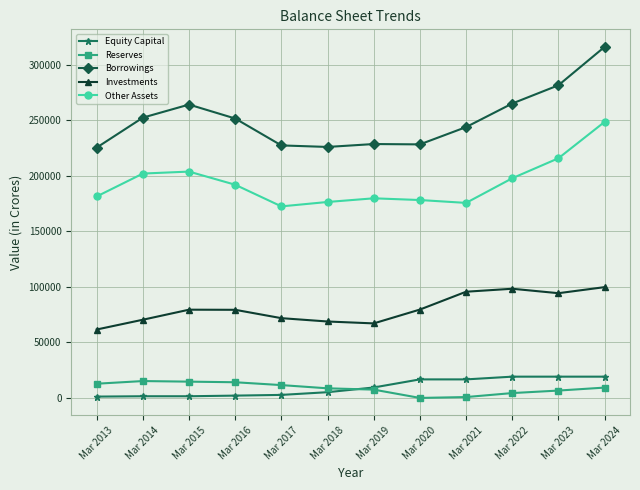

True or false: Borrowings and Reserves intersect in this chart.

False